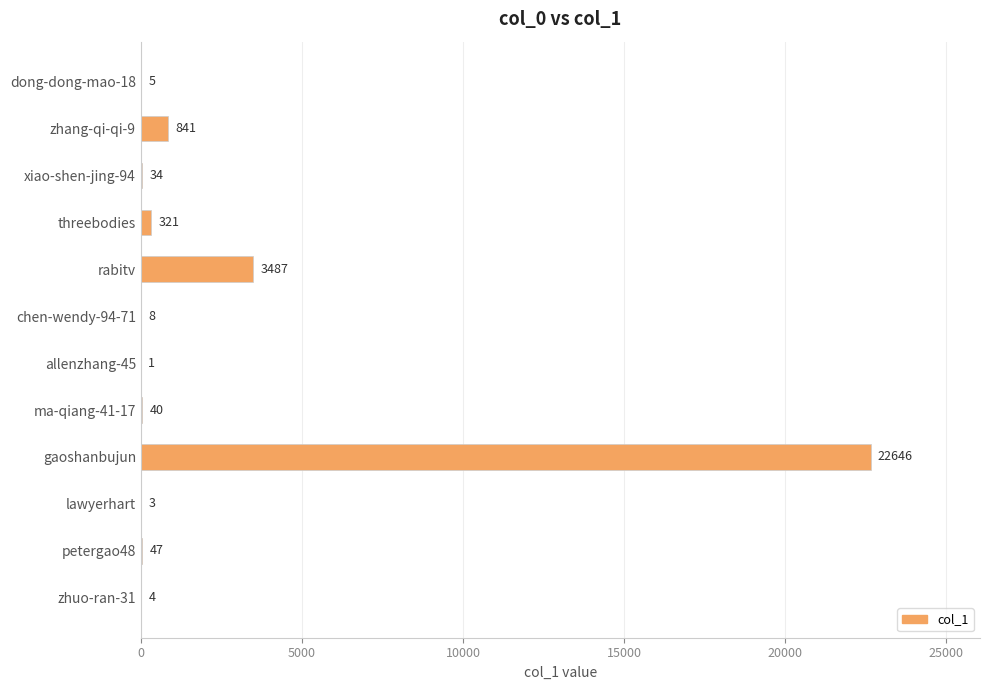

Which label corresponds to the largest value in the chart?

gaoshanbujun